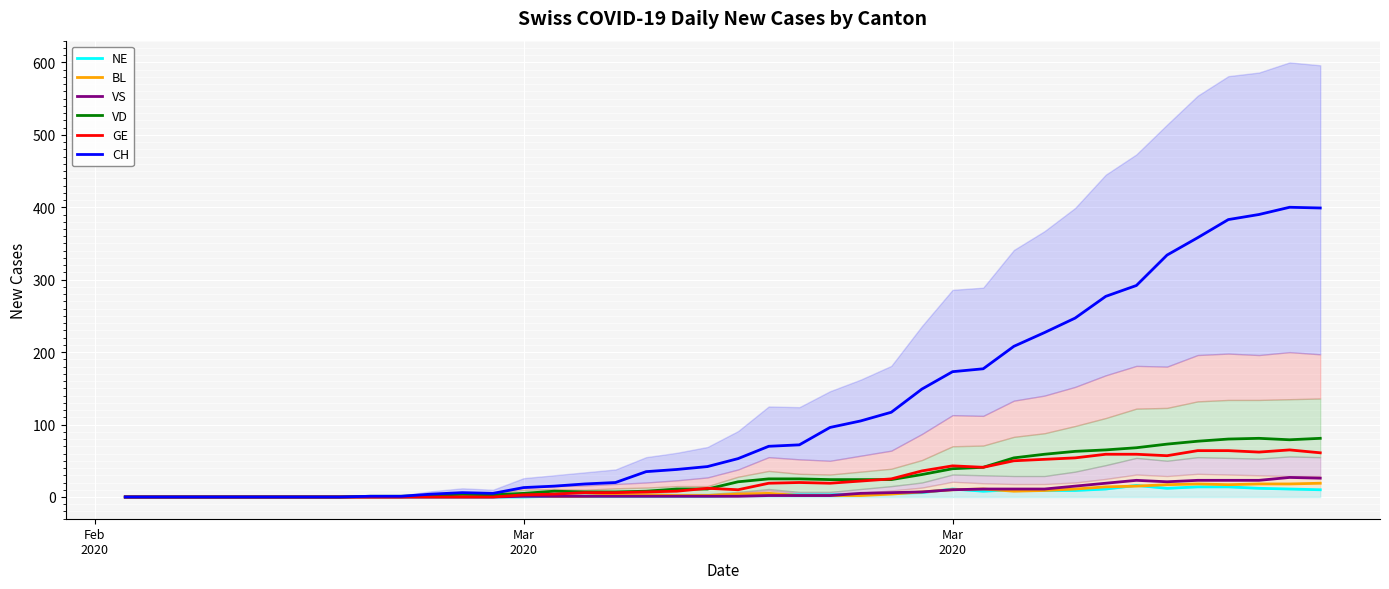

What is the greatest value displayed?

400